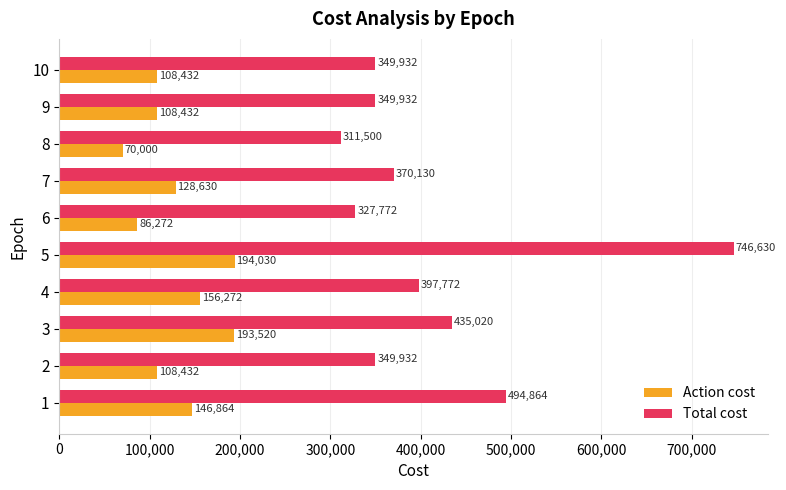

The value of Total cost at 4 is 397772. True or false?

True